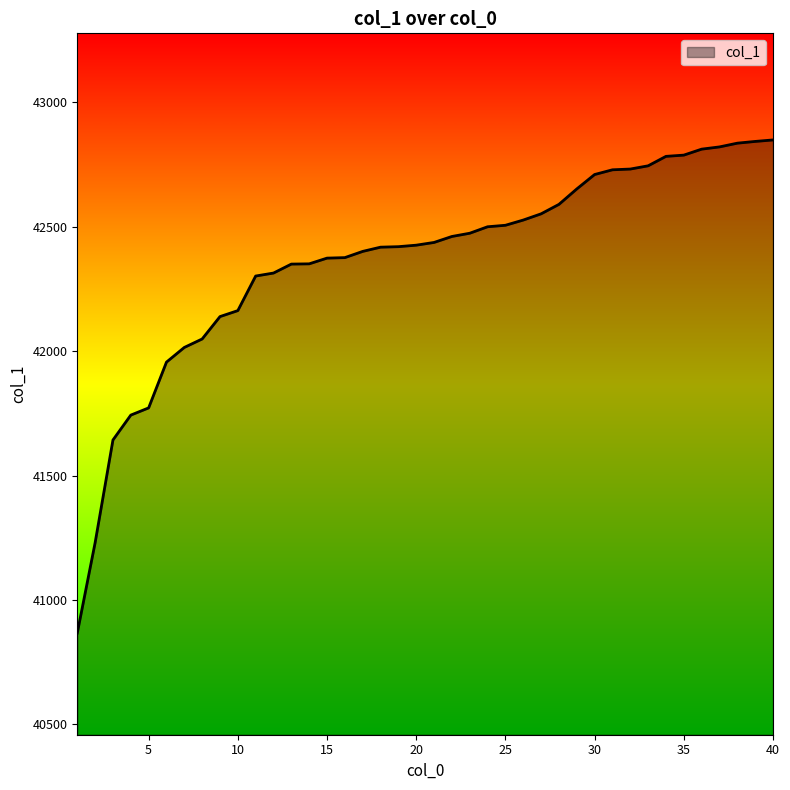

How many lines are shown in the chart?

1